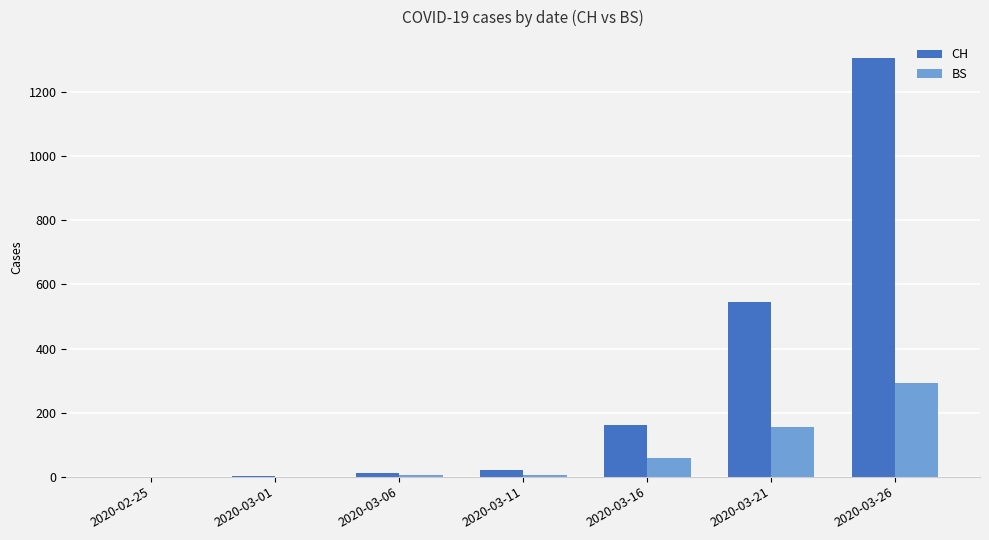

The value of BS at 2020-03-11 is 4. True or false?

True